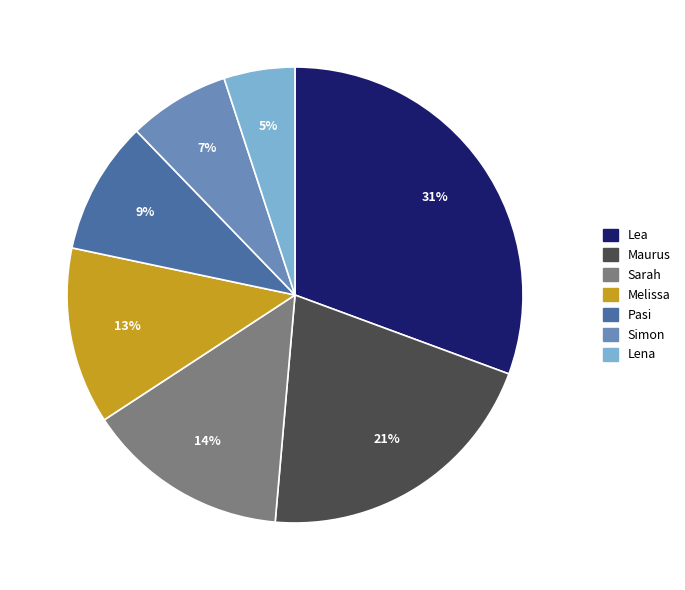

Between Maurus and Pasi, which is larger?

Maurus